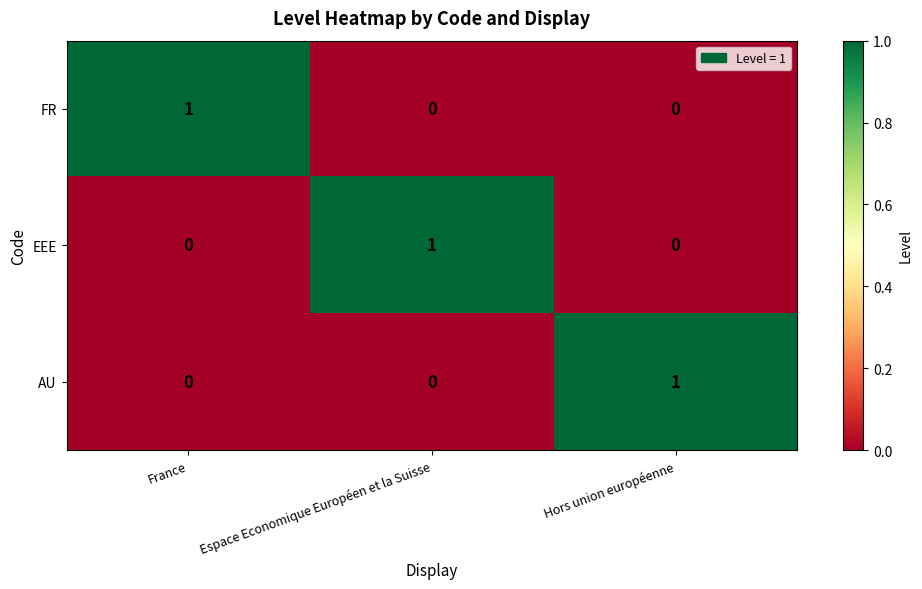

Count the AU values in the range 0 to 1.

3